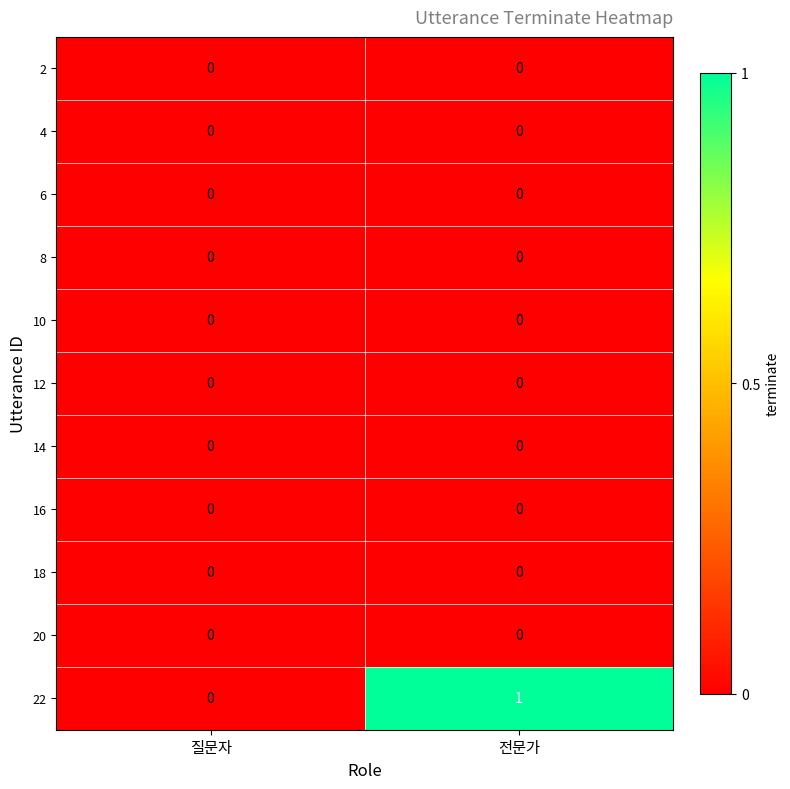

Which series has the widest spread of values?

22